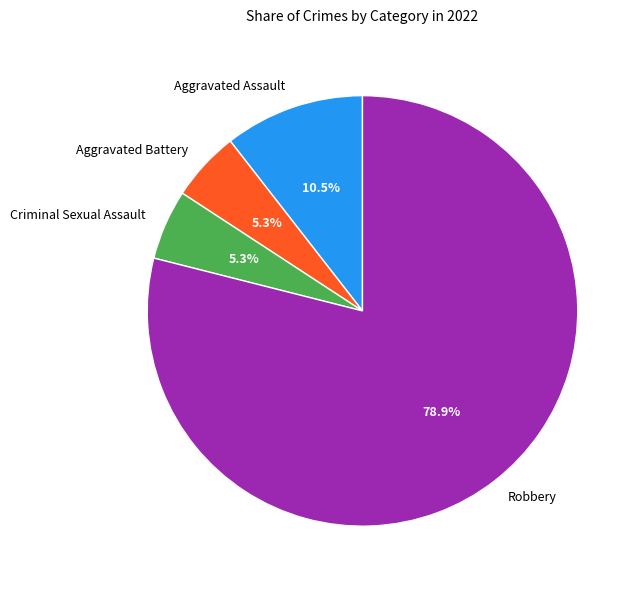

Does any single category account for the majority?

Yes